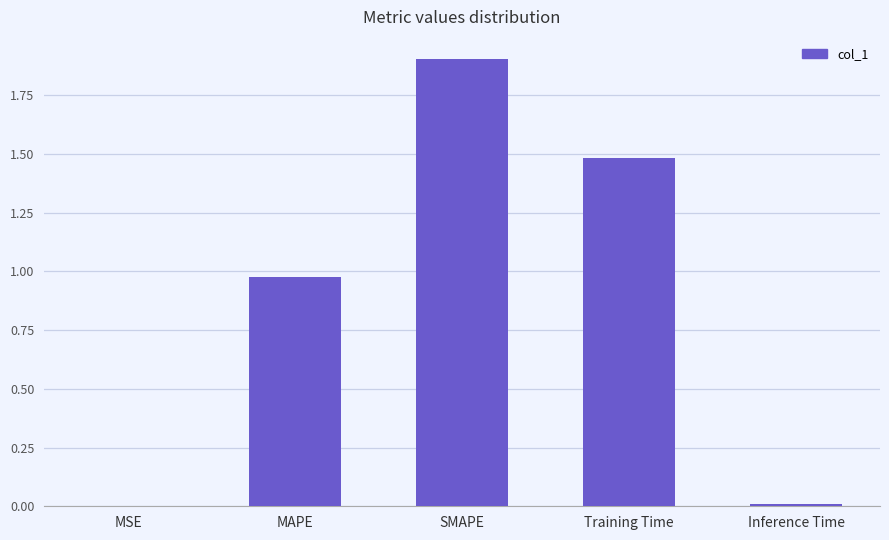

Which label corresponds to the largest value in the chart?

SMAPE